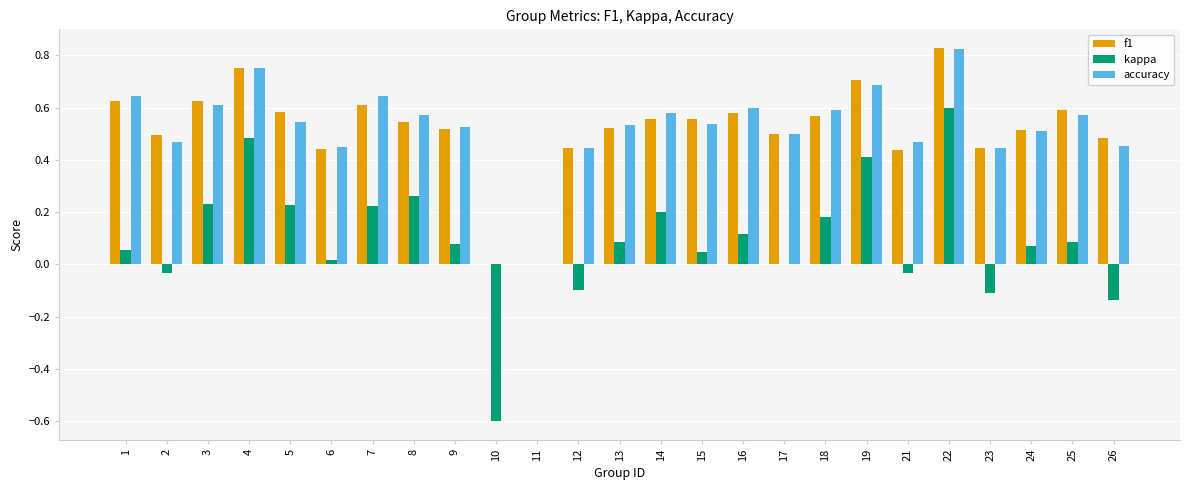

What is the sum of all f1 values?

12.9